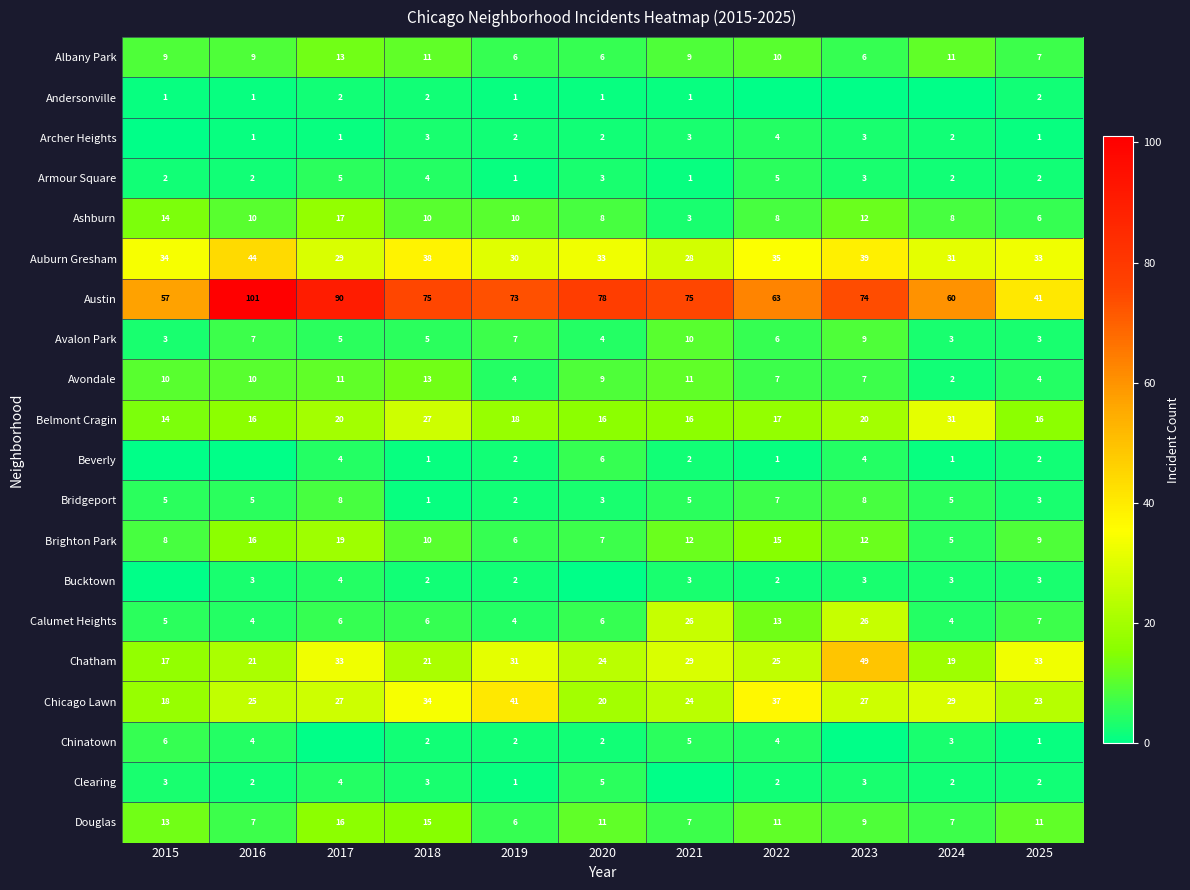

The Auburn Gresham series shows 18 at 2023. True or false?

False